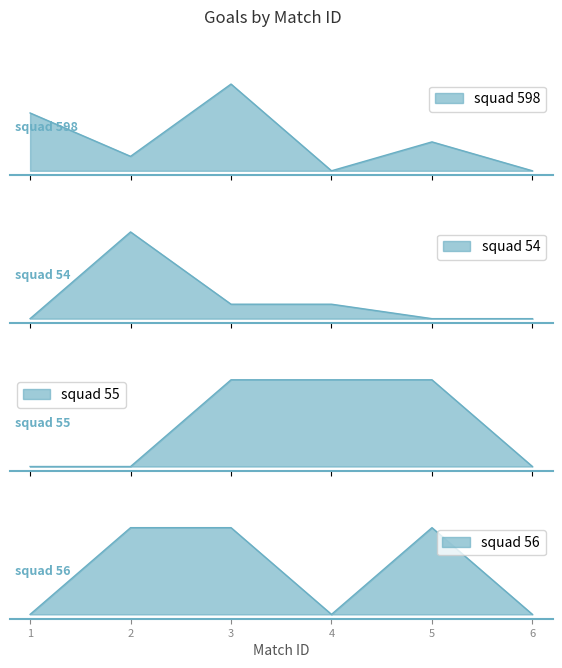

What is the maximum value shown in the chart?

6